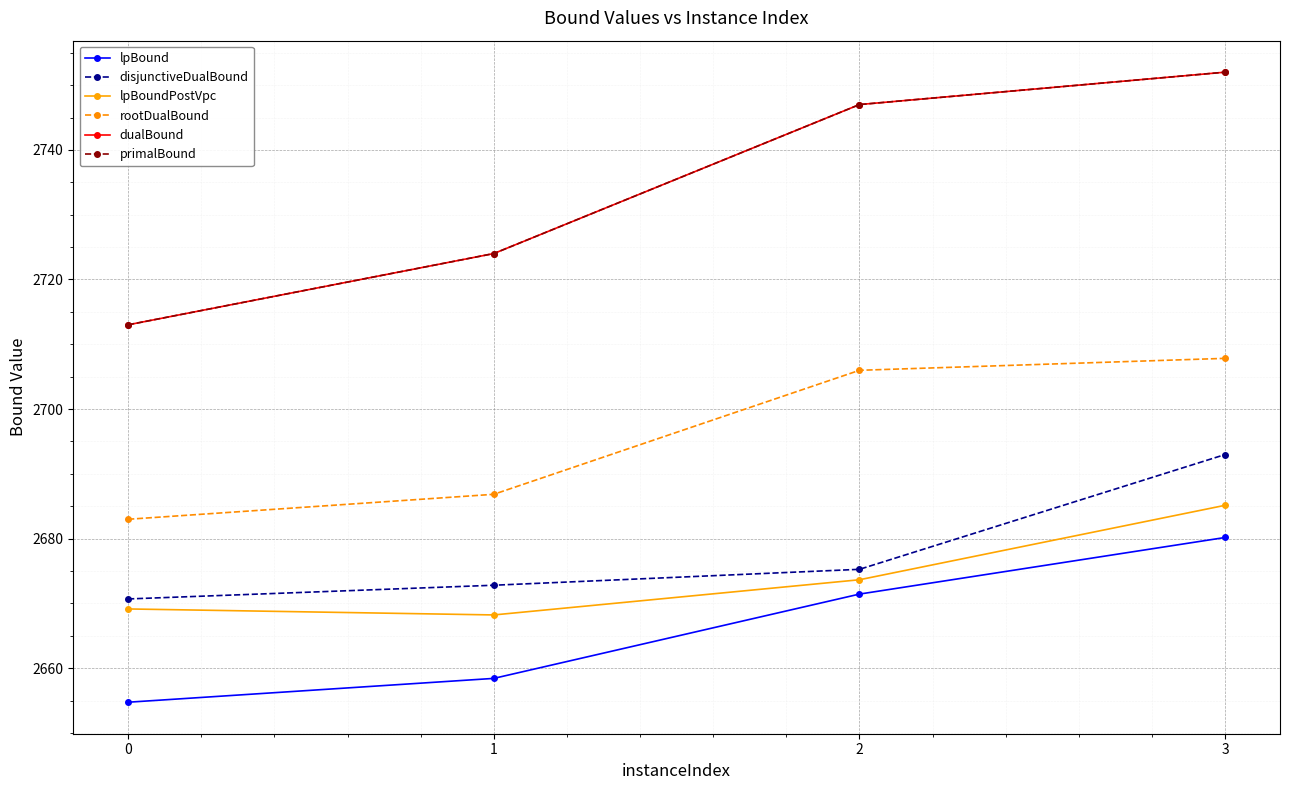

Does the chart have visible grid lines?

Yes